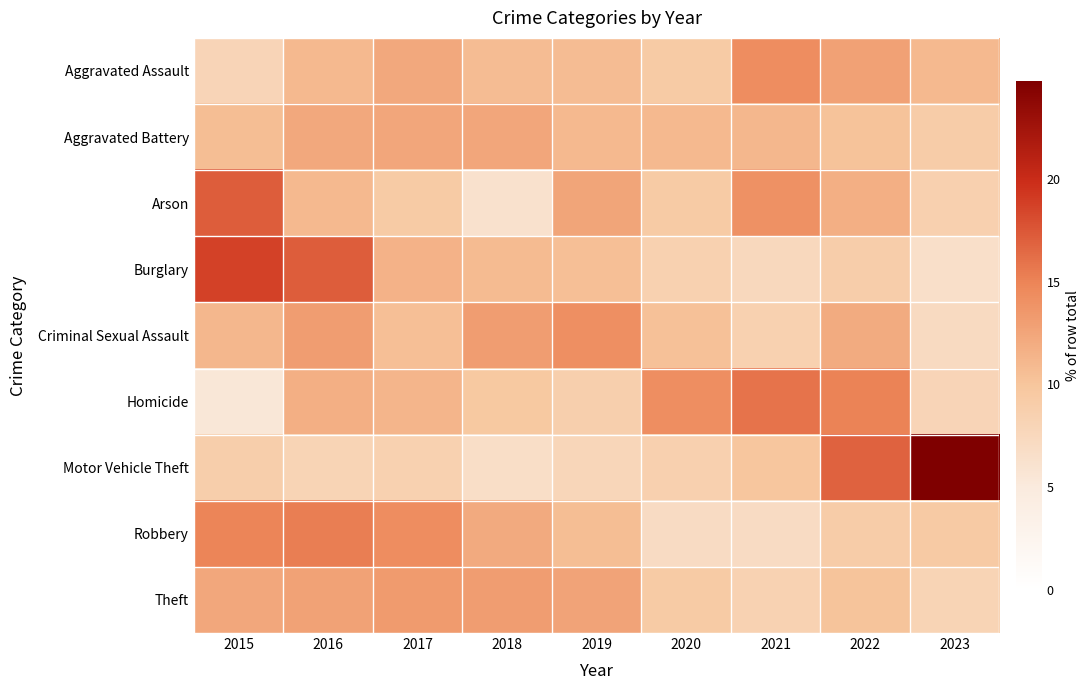

How many data points does each series have?

9